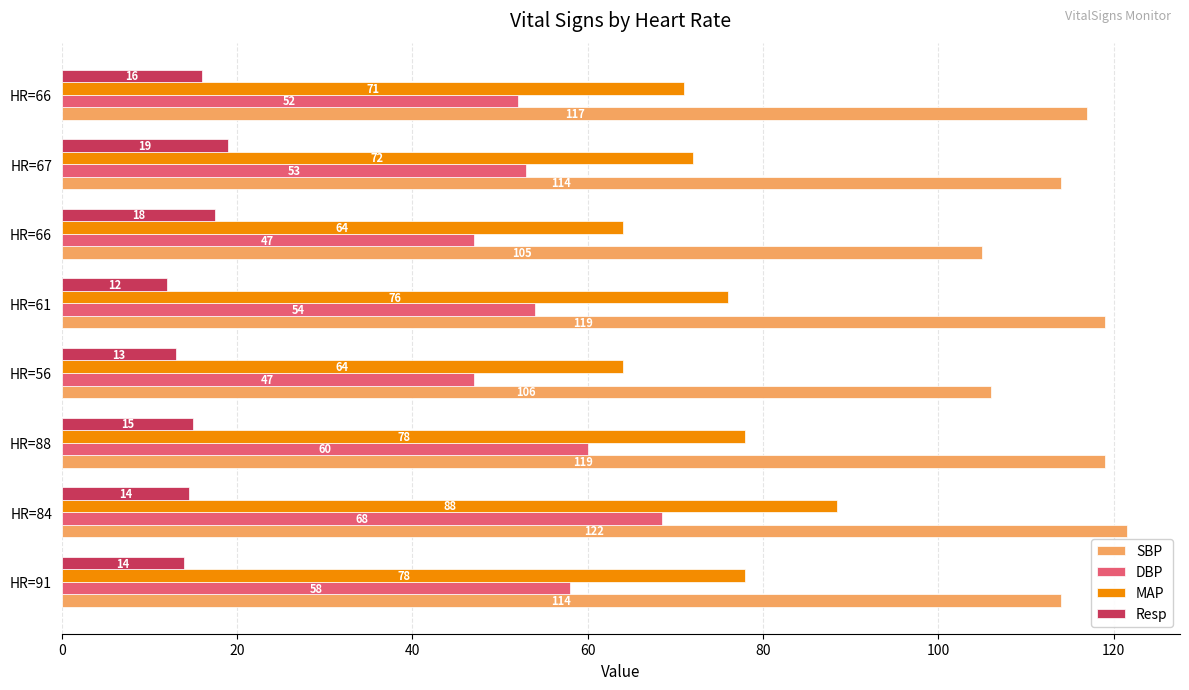

What is the value of the MAP bar at the 6th from the left?

64.0